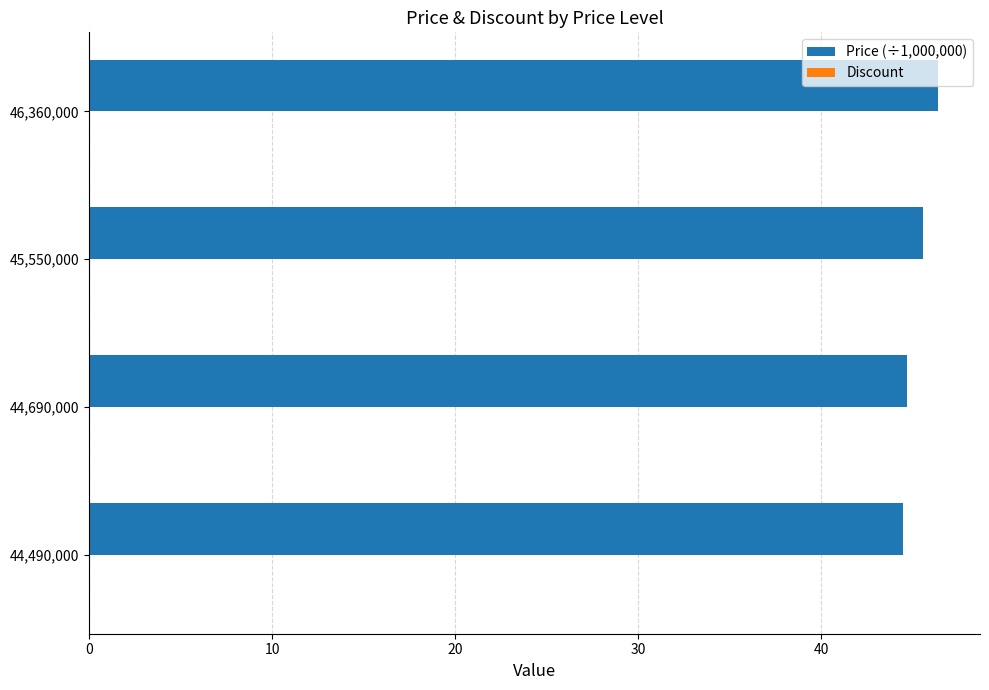

What is the sum of all values?

181.1